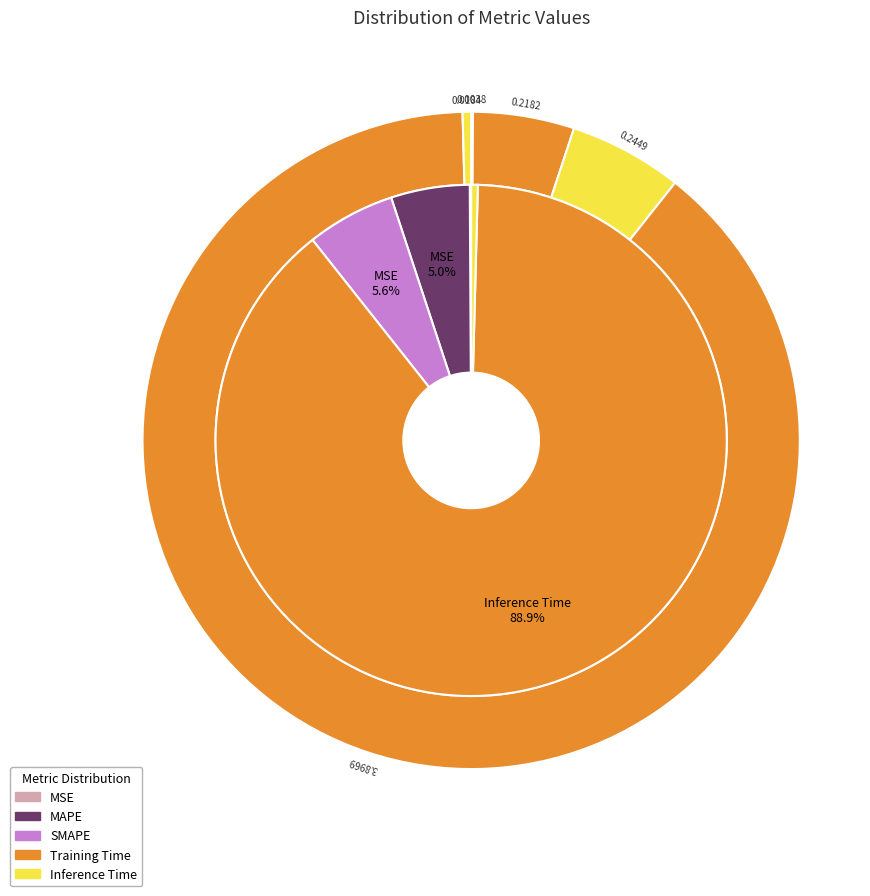

To the nearest percent, what portion does SMAPE represent?

6%